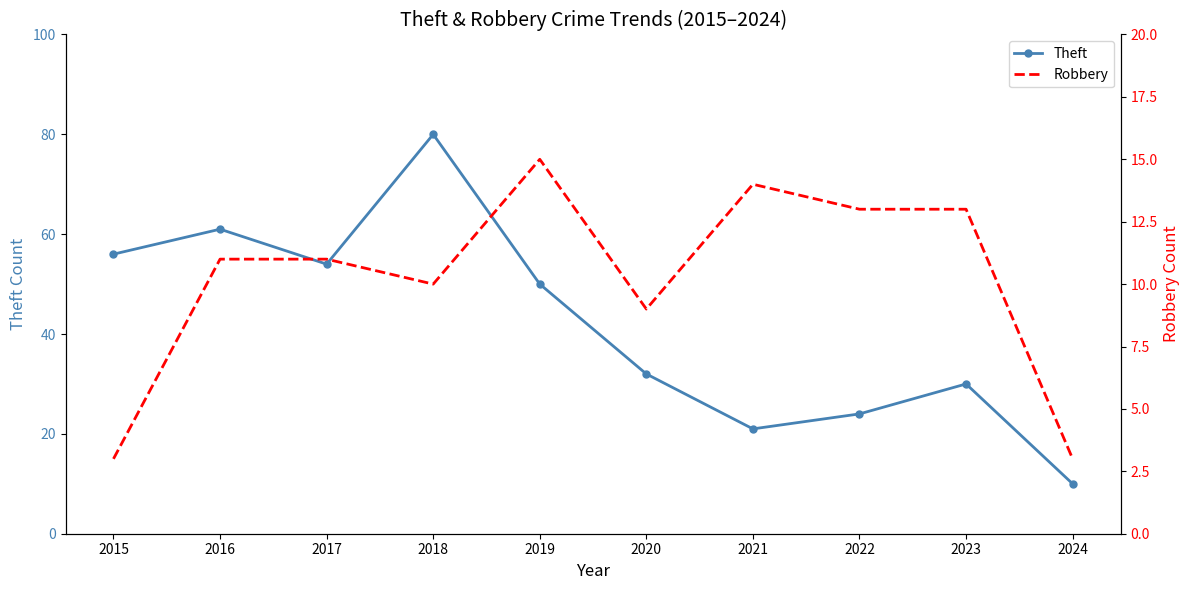

What is the maximum value shown in the chart?

80